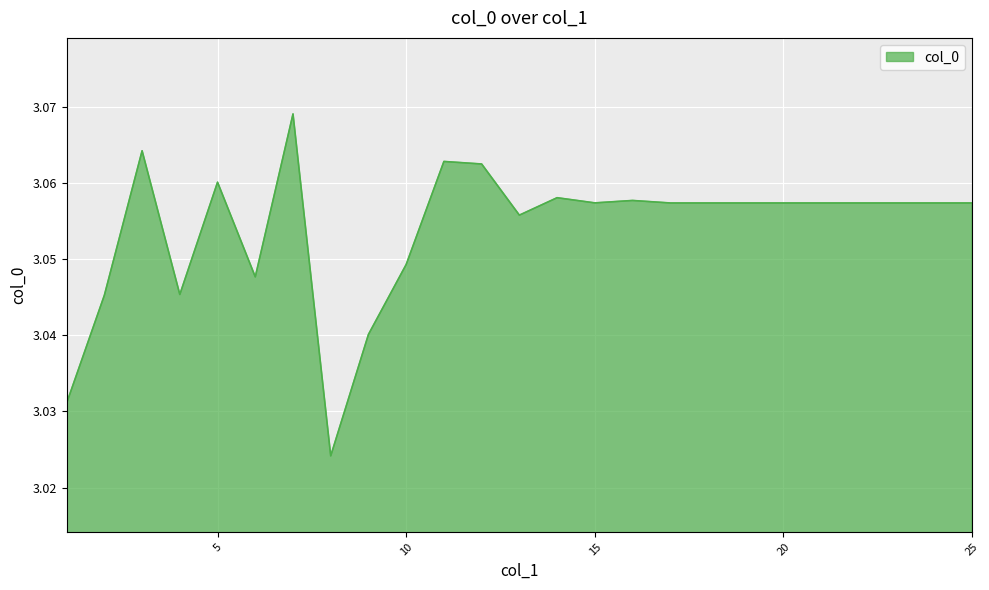

At which category does the data reach its first local valley?

4